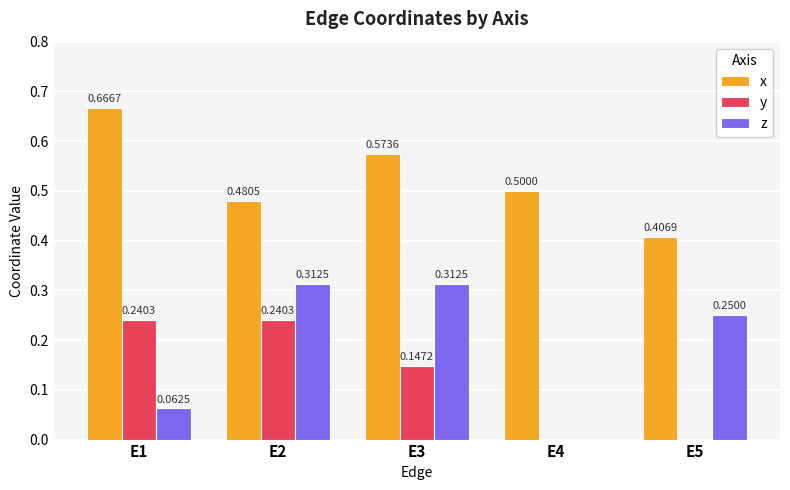

What is the spread (max minus min) of values at E4?

0.5